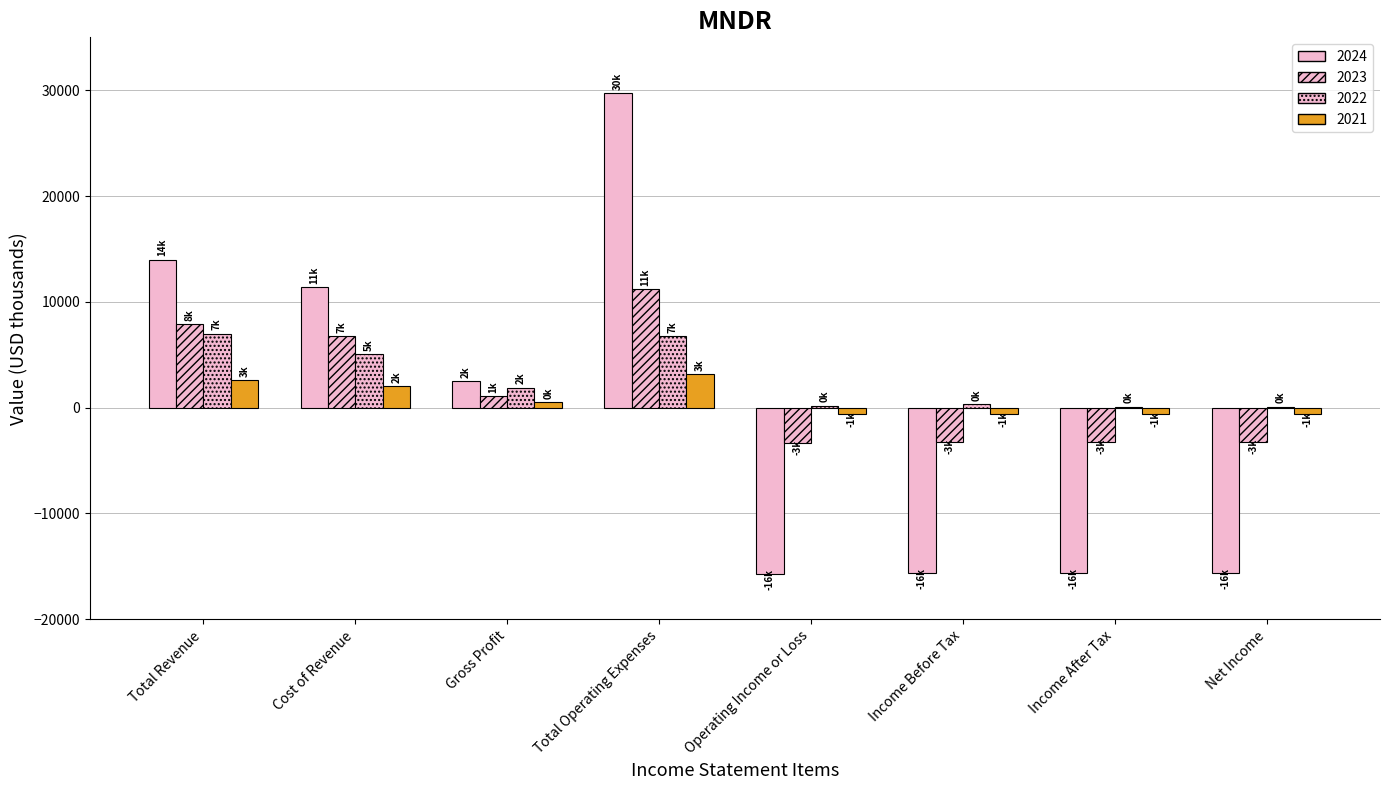

How many positive values does the 2024 series have?

4